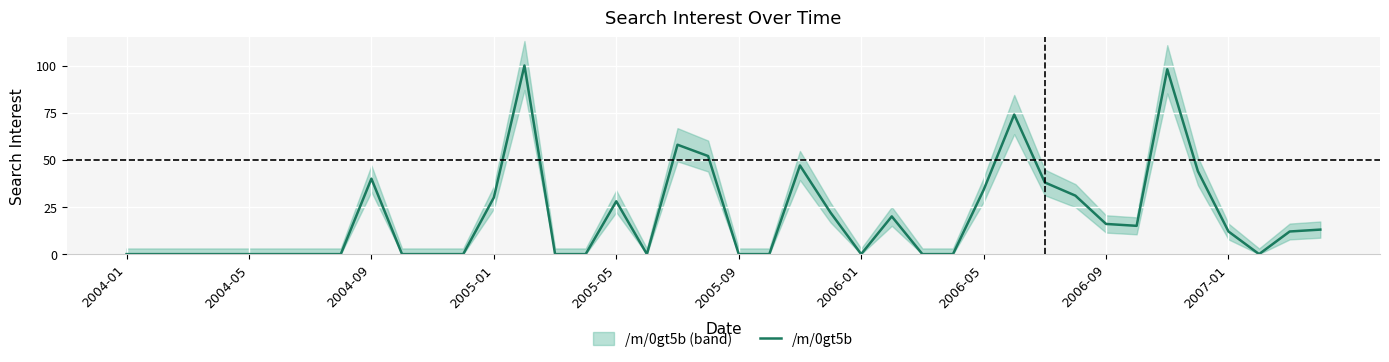

Reading left to right, list all the values displayed in this chart.

0	0	0	0	0	0	0	0	40	0	0	0	30	100	0	0	28	0	58	52	0	0	47	22	0	20	0	0	34	74	38	31	16	15	98	44	12	0	12	13